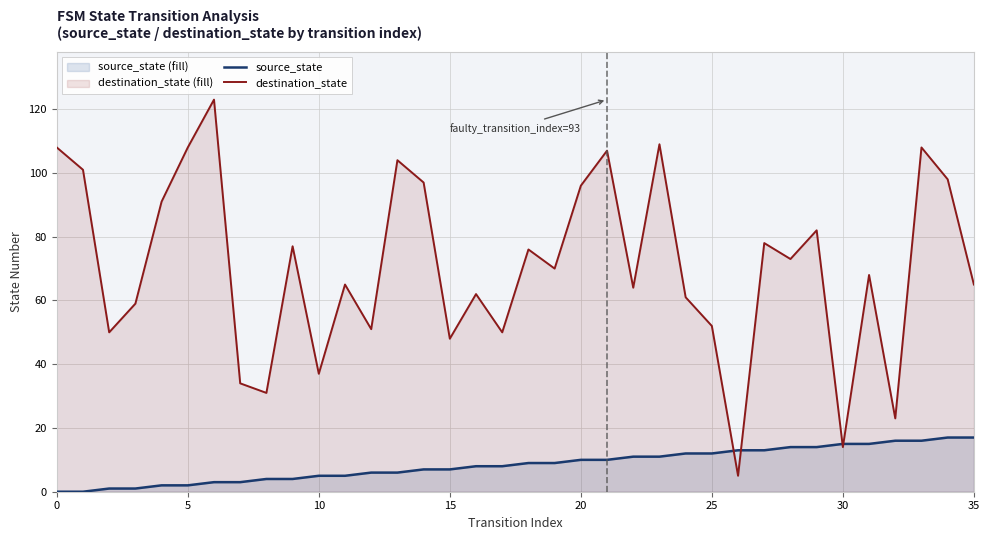

What is the greatest value displayed?

123